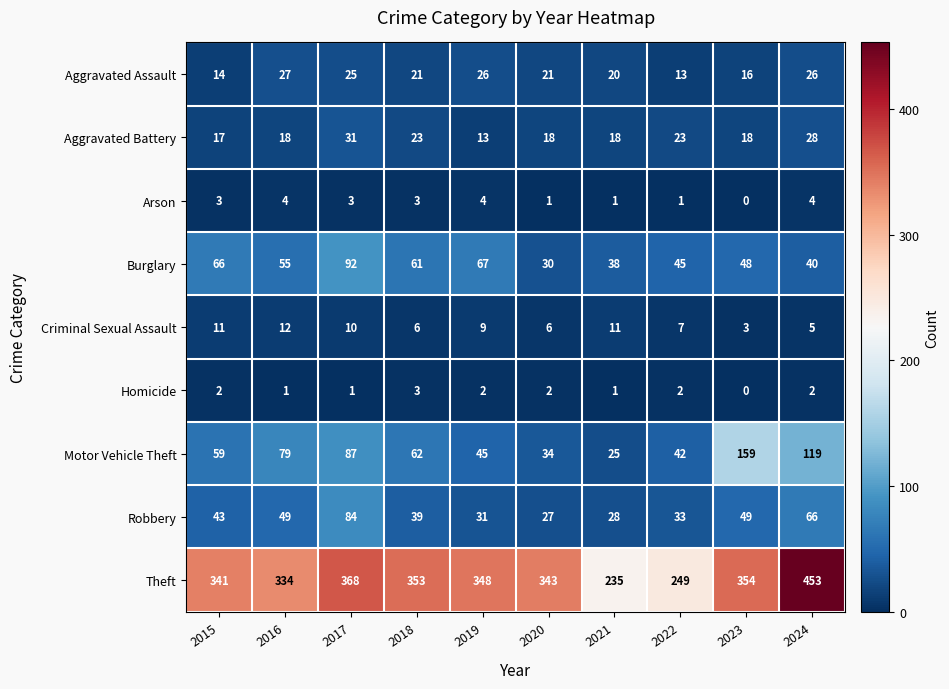

At which label is Aggravated Assault closest to 20?

2021